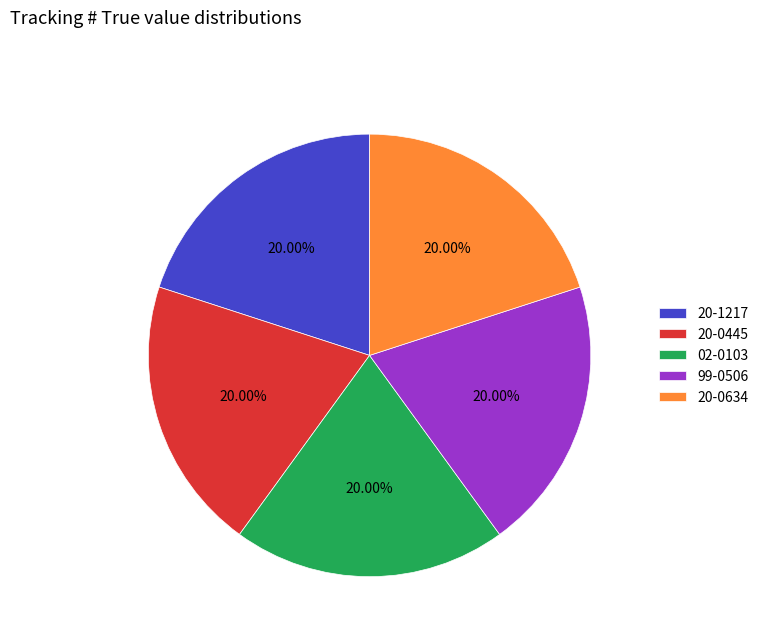

What is the ratio of the value at 20-0634 to the value at 99-0506?

1.0